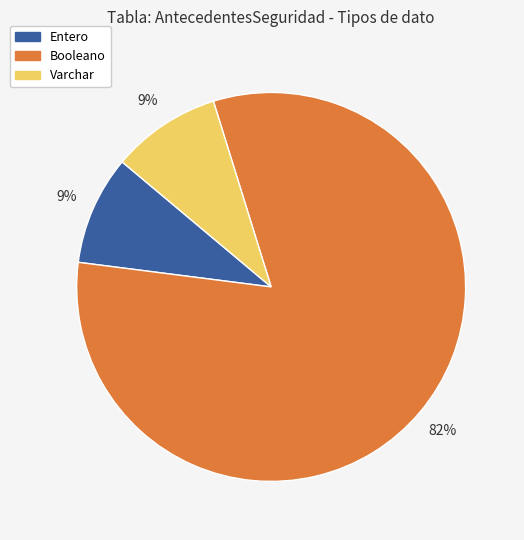

To the nearest percent, what is the difference between the largest and smallest slice percentages?

73%